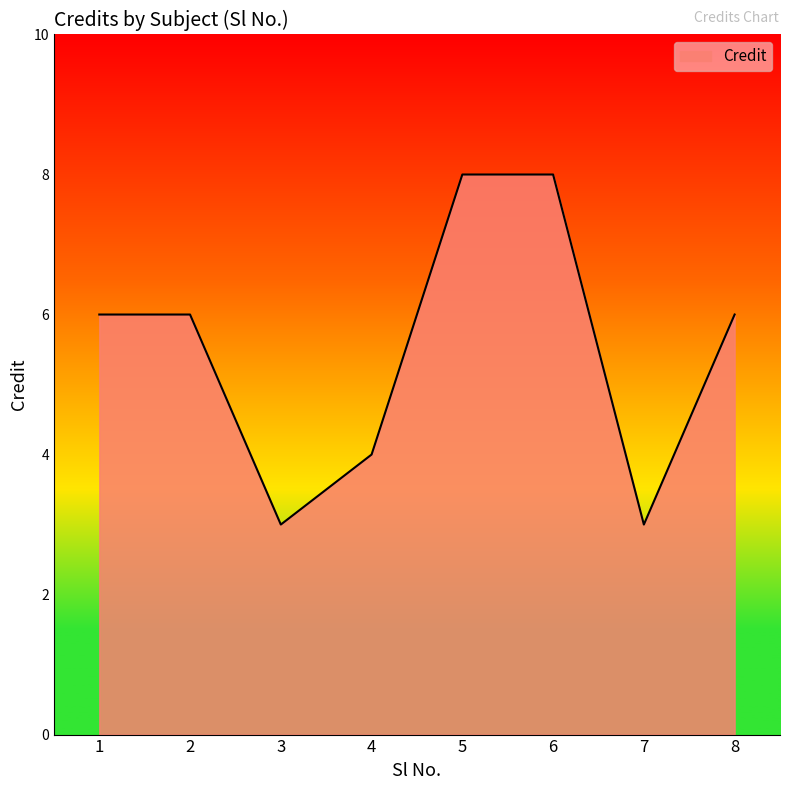

What is the sum of all values?

44